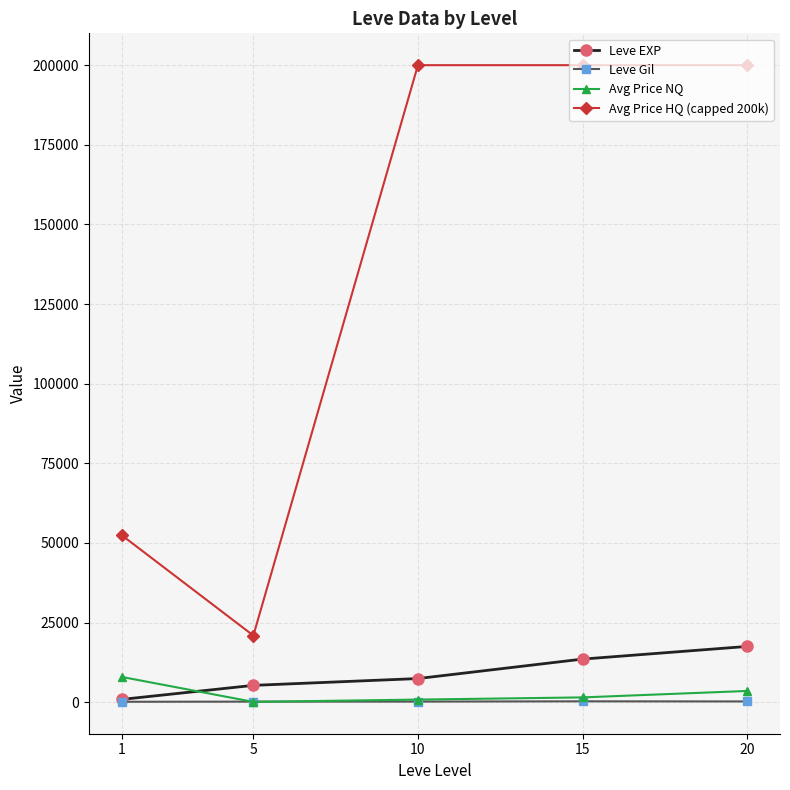

Which series has the widest spread of values?

Avg Price HQ (capped 200k)